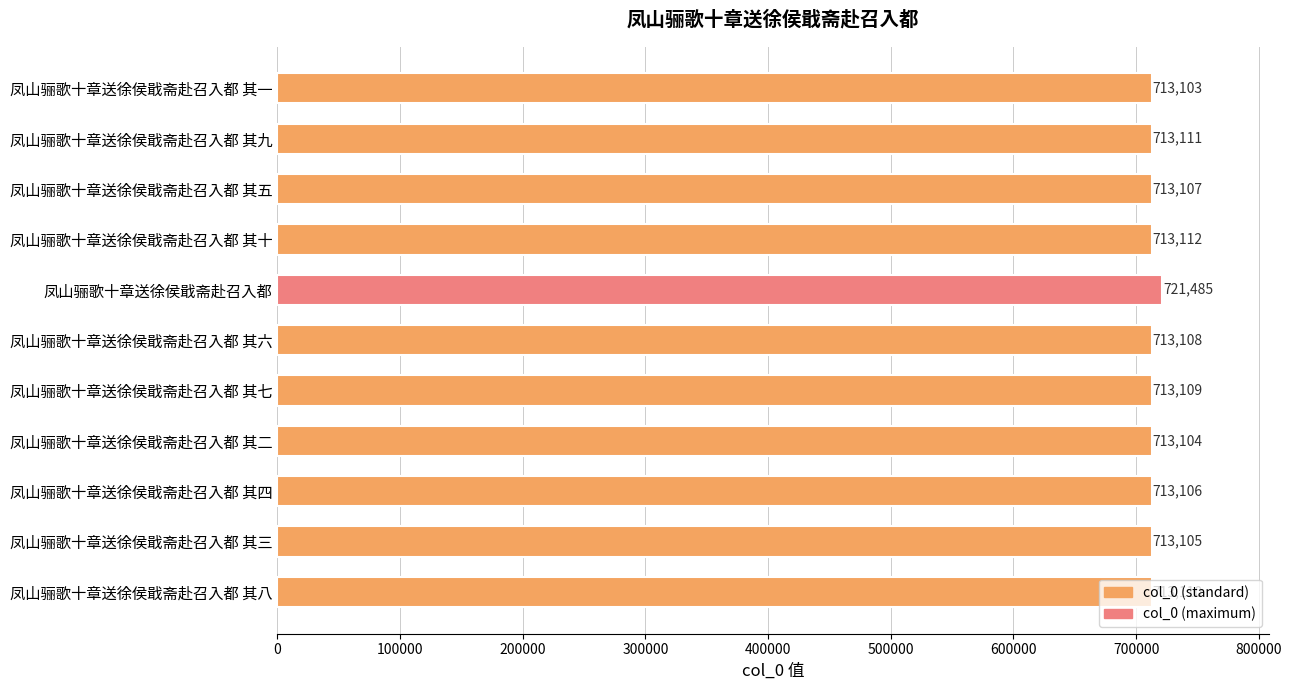

How many values are below 713108?

5